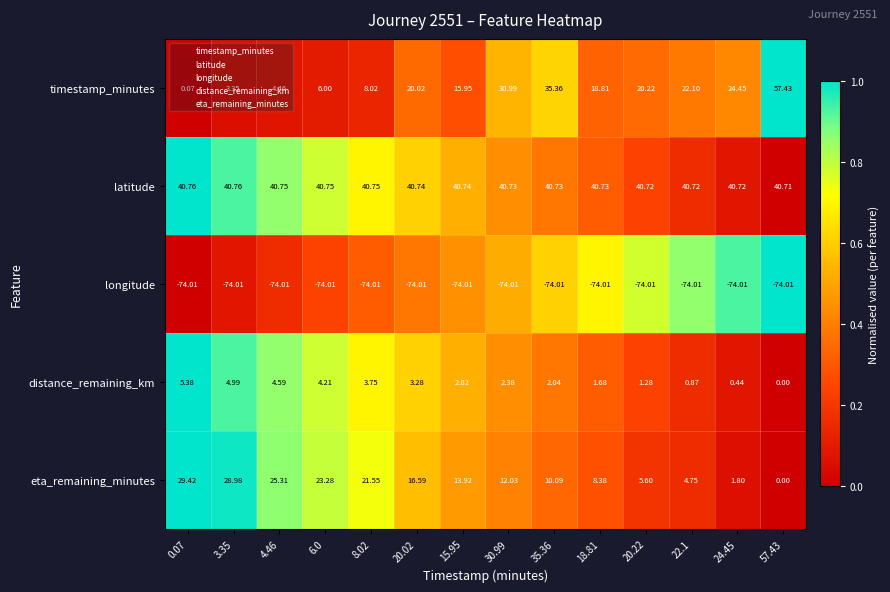

Is the value of distance_remaining_km at 15.95 greater than the value of latitude at 20.02?

No